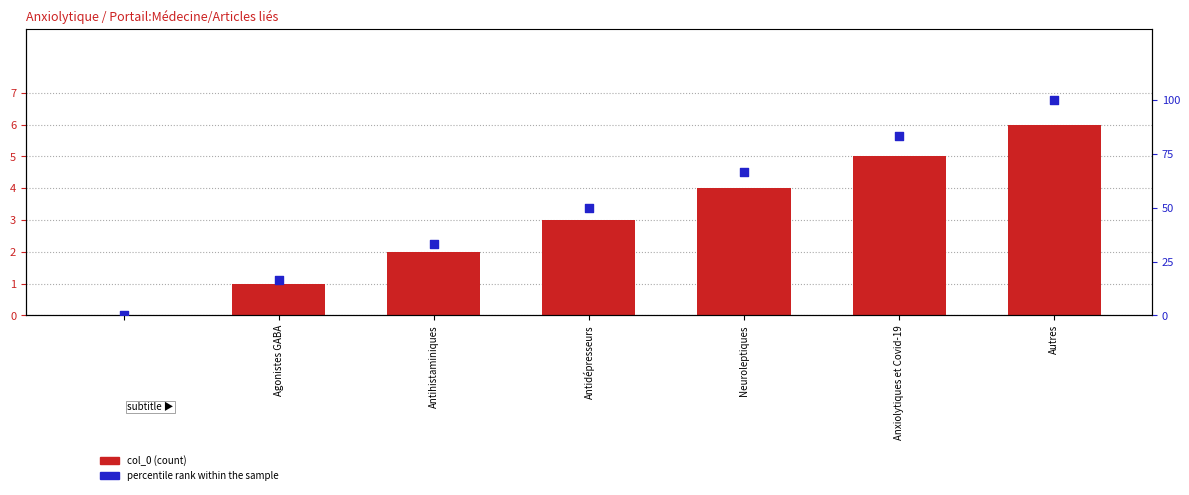

Which series has the largest Y range (max minus min)?

percentile rank within the sample